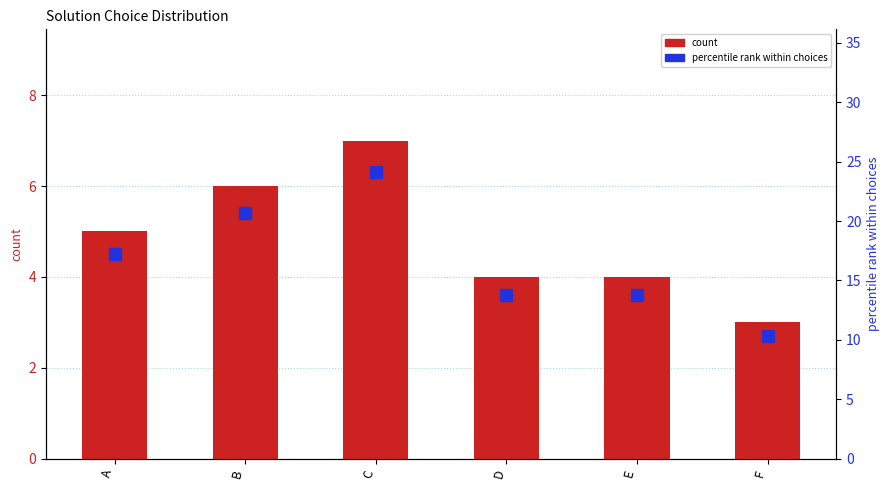

What is the sum of all count values?

29.0